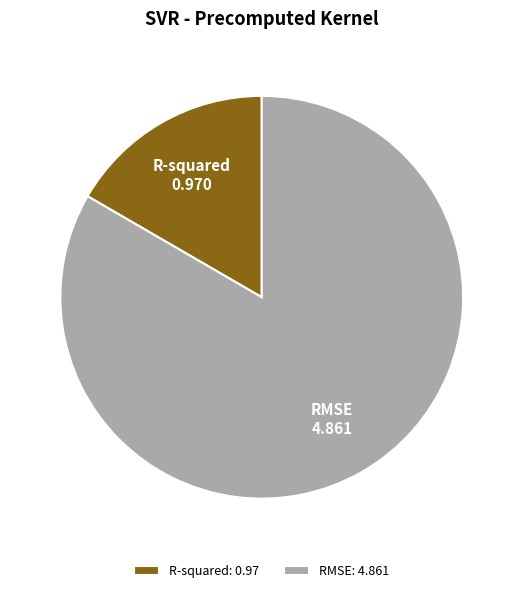

The RMSE slice represents 83% of the pie. True or false?

True